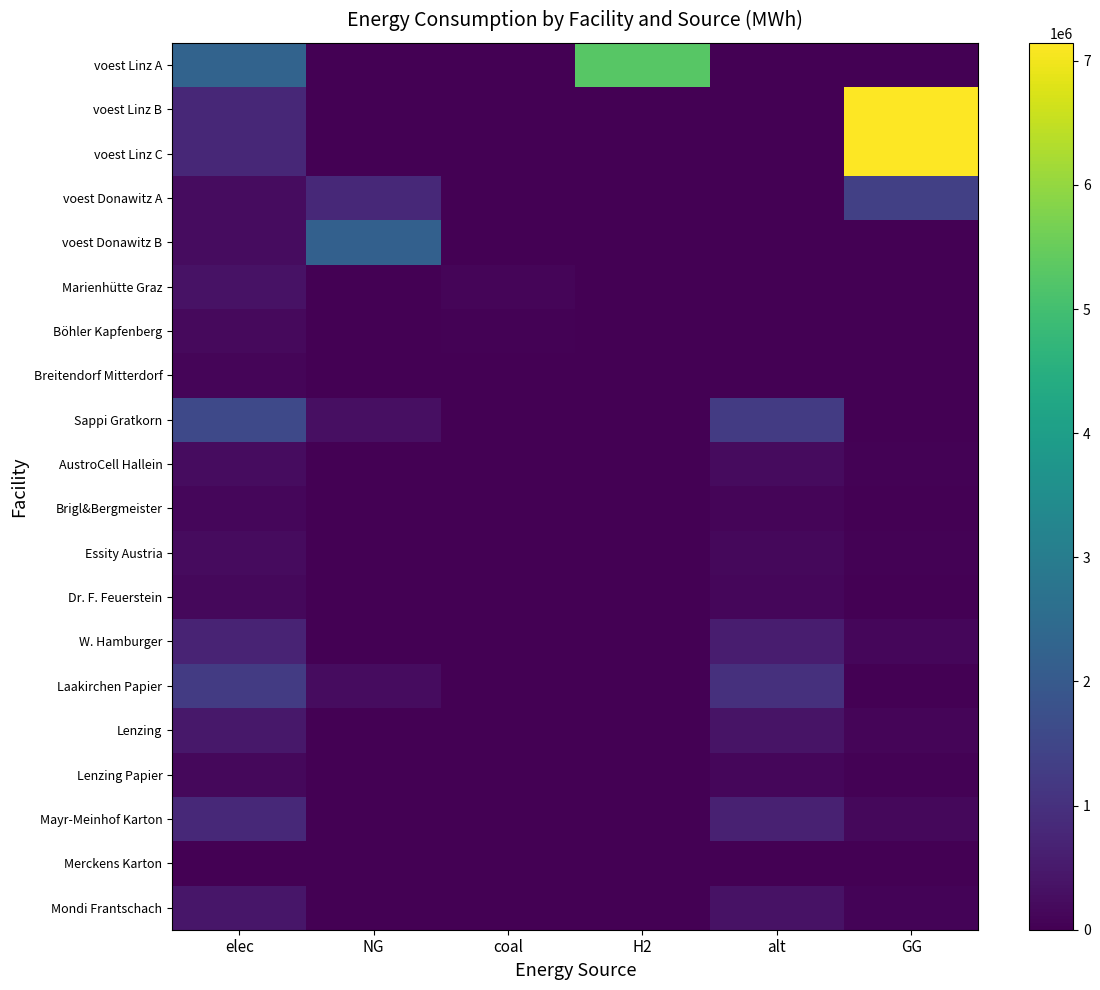

Reading right to left, list all the values displayed in this chart.

voest Linz A: GG=0.0	alt=0.0	H2=5279238.0	coal=0.0	NG=0.0	elec=2262530.6
voest Linz B: GG=7144833.3	alt=0.0	H2=0.0	coal=0.0	NG=0.0	elec=793870.4
voest Linz C: GG=7144833.3	alt=0.0	H2=0.0	coal=0.0	NG=0.0	elec=793870.4
voest Donawitz A: GG=1360210.6	alt=0.0	H2=0.0	coal=0.0	NG=826706.1	elec=242990.7
voest Donawitz B: GG=0.0	alt=0.0	H2=0.0	coal=0.0	NG=2186916.7	elec=242990.7
Marienhütte Graz: GG=0.0	alt=0.0	H2=0.0	coal=90200.0	NG=0.0	elec=360800.0
Böhler Kapfenberg: GG=0.0	alt=0.0	H2=0.0	coal=45100.0	NG=0.0	elec=180400.0
Breitendorf Mitterdorf: GG=0.0	alt=0.0	H2=0.0	coal=24200.0	NG=0.0	elec=96800.0
Sappi Gratkorn: GG=0.0	alt=1248687.1	H2=0.0	coal=4602.0	NG=305115.3	elec=1563313.3
AustroCell Hallein: GG=48818.4	alt=199789.9	H2=0.0	coal=736.3	NG=0.0	elec=250130.1
Brigl&Bergmeister: GG=24409.2	alt=99895.0	H2=0.0	coal=368.2	NG=0.0	elec=125065.1
Essity Austria: GG=39665.0	alt=162329.3	H2=0.0	coal=598.3	NG=0.0	elec=203230.7
Dr. F. Feuerstein: GG=0.0	alt=112381.8	H2=0.0	coal=414.2	NG=27460.4	elec=140698.2
W. Hamburger: GG=137301.9	alt=561909.2	H2=0.0	coal=2070.9	NG=0.0	elec=703491.0
Laakirchen Papier: GG=0.0	alt=998949.7	H2=0.0	coal=3681.6	NG=244092.2	elec=1250650.6
Lenzing: GG=91534.6	alt=374606.1	H2=0.0	coal=1380.6	NG=0.0	elec=468994.0
Lenzing Papier: GG=30511.5	alt=124868.7	H2=0.0	coal=460.2	NG=0.0	elec=156331.3
Mayr-Meinhof Karton: GG=158660.0	alt=649317.3	H2=0.0	coal=2393.1	NG=0.0	elec=812922.9
Merckens Karton: GG=3051.2	alt=12486.9	H2=0.0	coal=46.0	NG=0.0	elec=15633.1
Mondi Frantschach: GG=82381.1	alt=337145.5	H2=0.0	coal=1242.6	NG=0.0	elec=422094.6